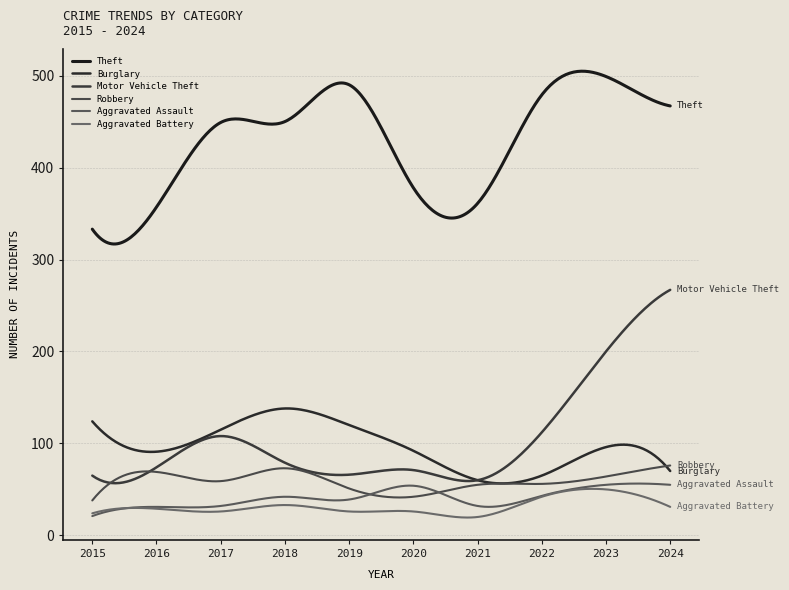

Where is Aggravated Battery nearest to the value 35?

2018